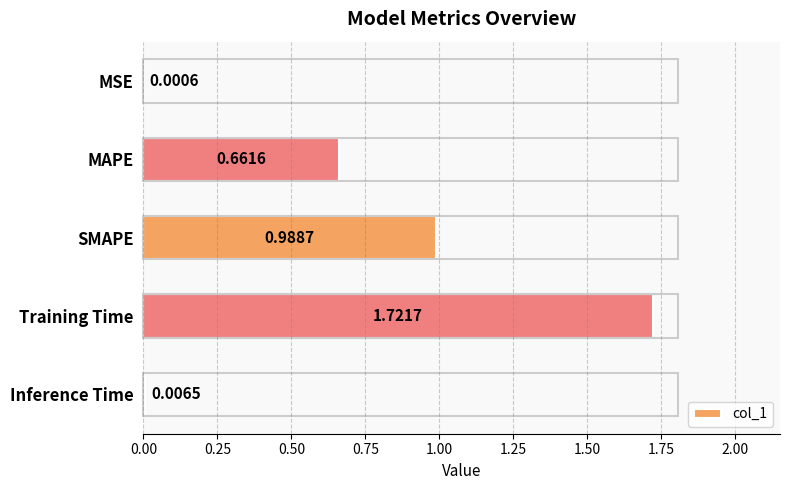

At which label is the value closest to 0?

MSE